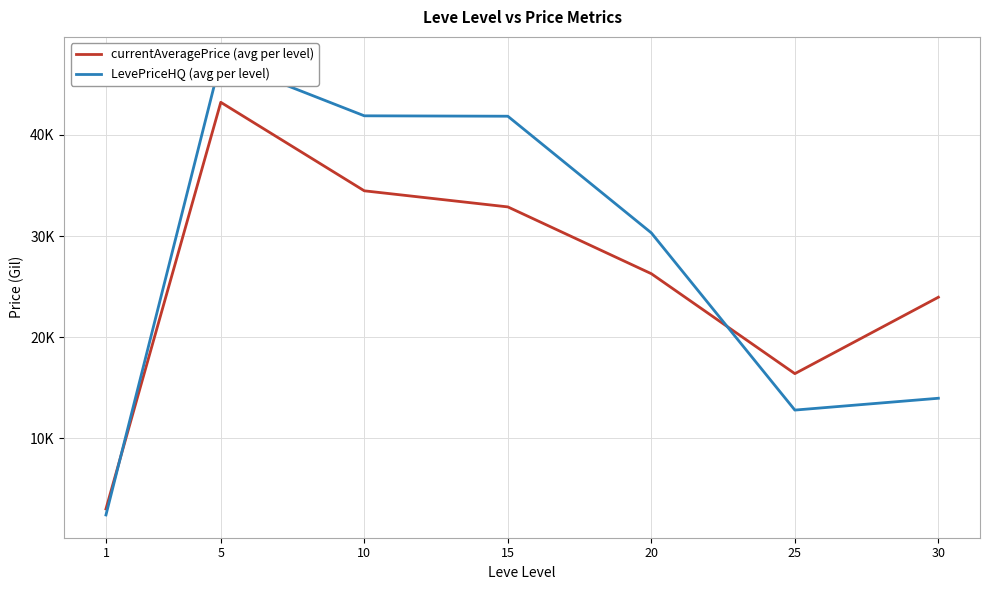

What are all the series names shown in the legend?

currentAveragePrice (avg per level), LevePriceHQ (avg per level)